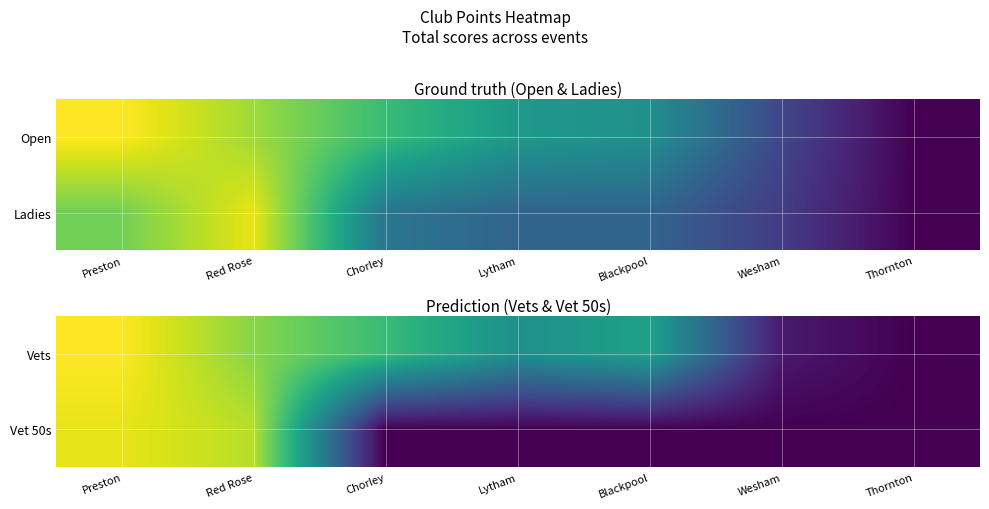

What is the sum of the Vets values at Thornton and Wesham?

2